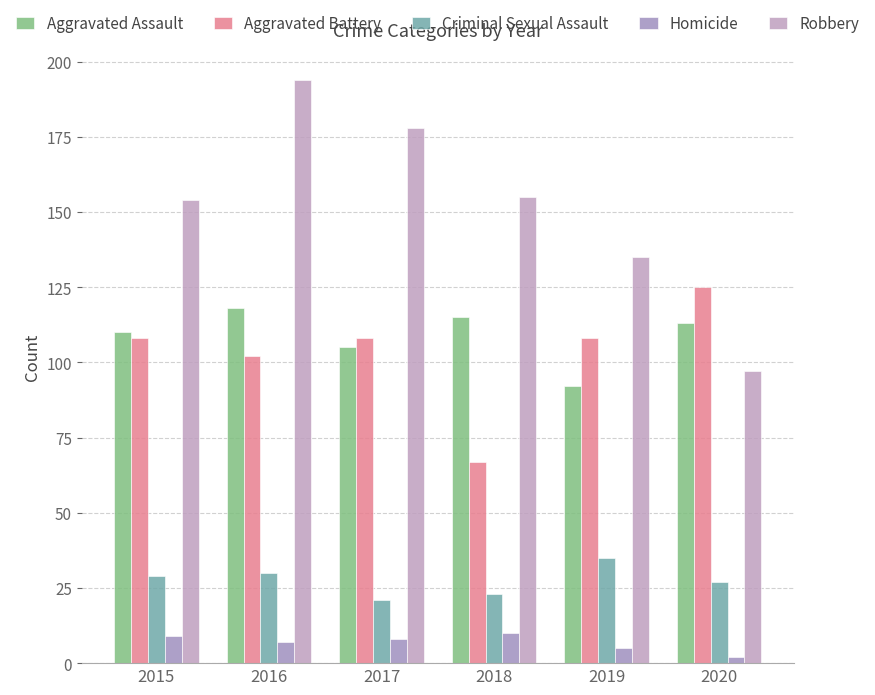

Which series has the largest total across all categories?

Robbery